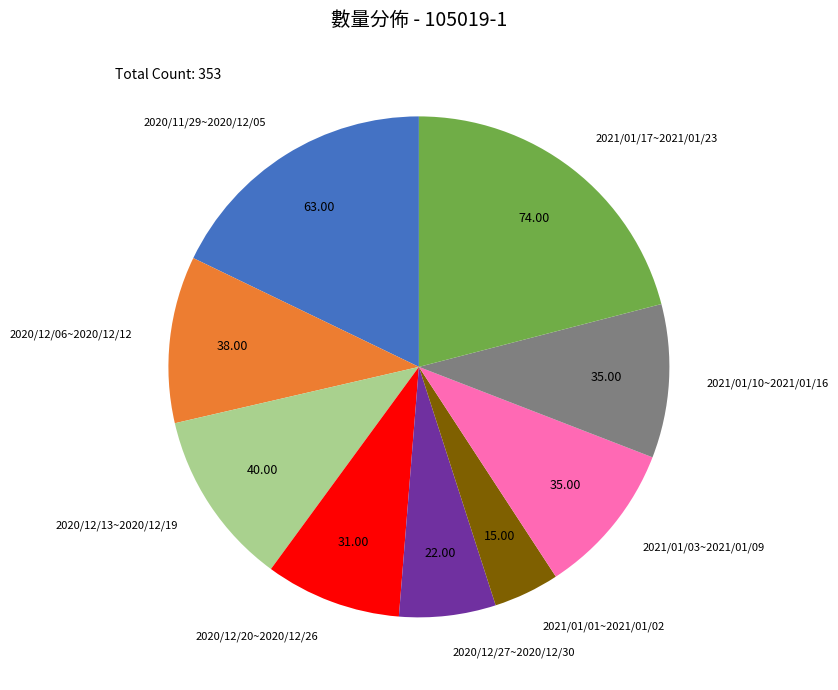

Do 2020/12/27~2020/12/30 and 2021/01/01~2021/01/02 together represent more than half of the pie?

No